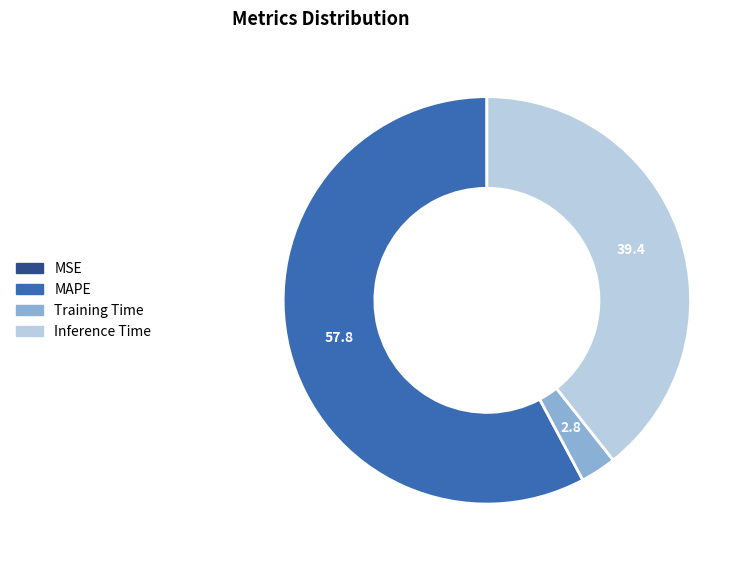

Does any single category account for the majority?

Yes